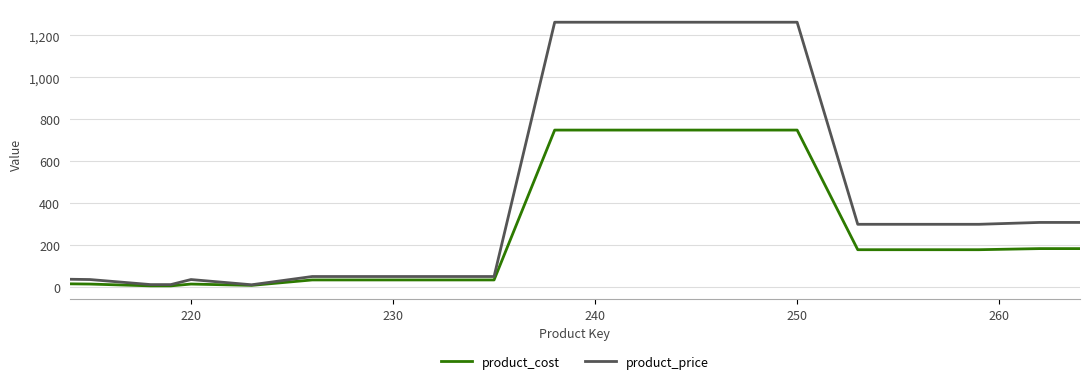

Which series has the widest spread of values?

product_price